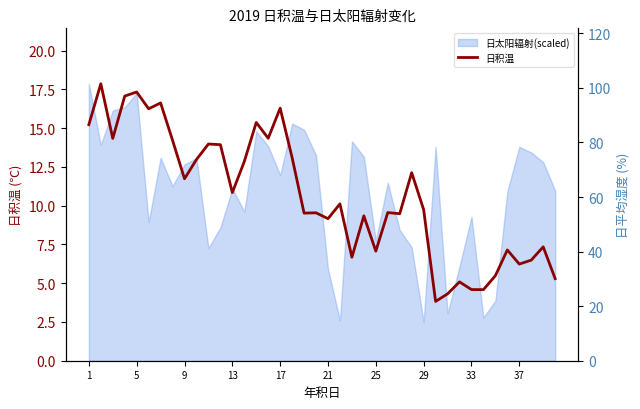

The value at 11 is 13.9. True or false?

True